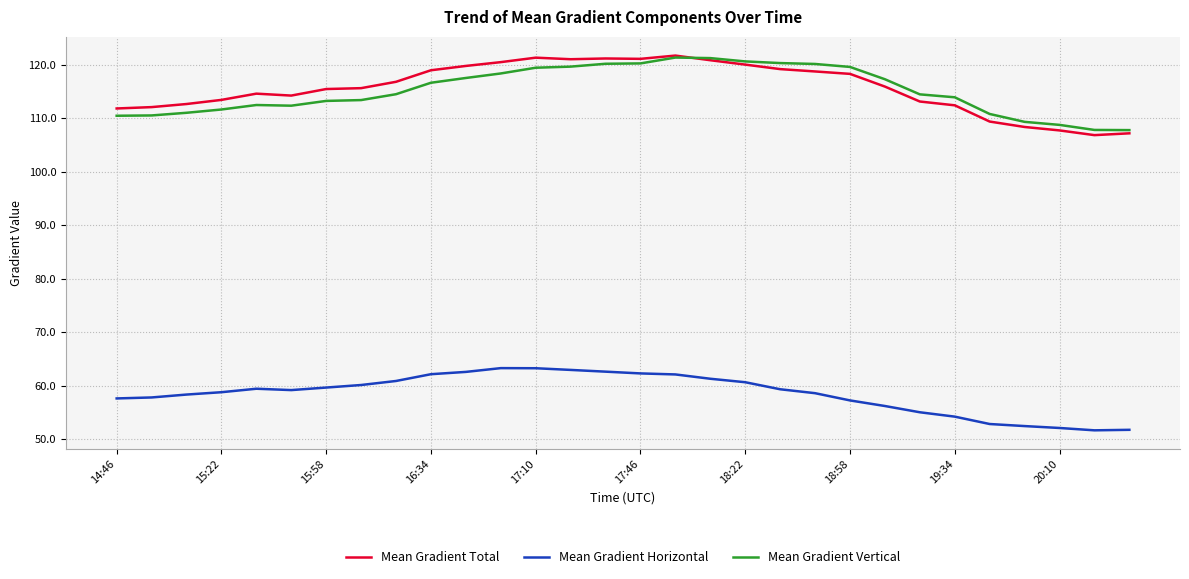

What is the lowest value of the Mean Gradient Horizontal series?

51.6